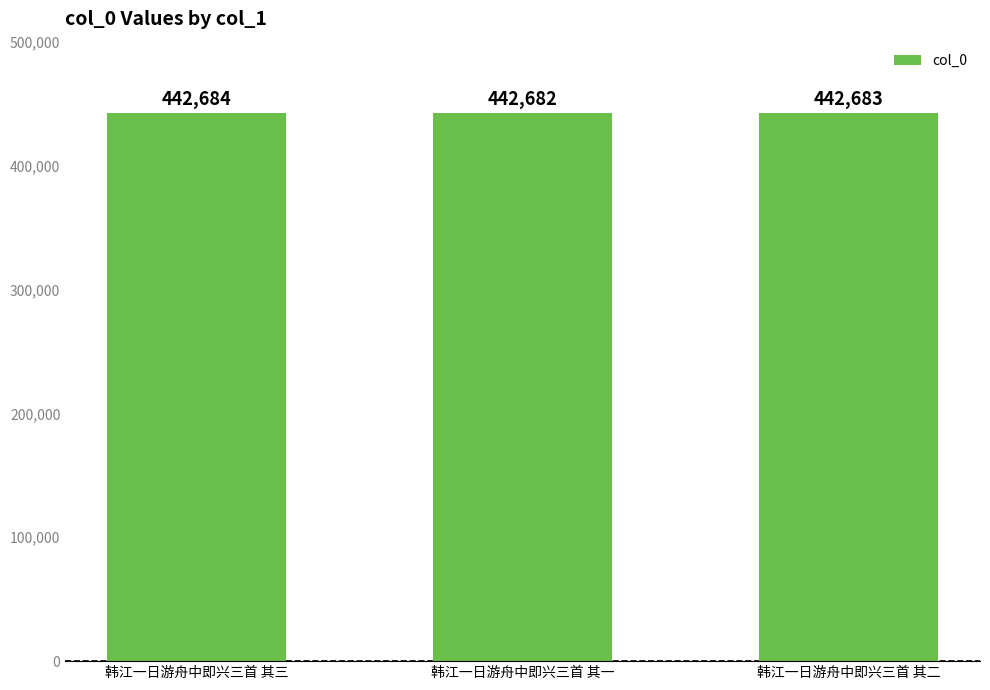

Reading right to left, list all the values displayed in this chart.

韩江一日游舟中即兴三首 其二=442683	韩江一日游舟中即兴三首 其一=442682	韩江一日游舟中即兴三首 其三=442684